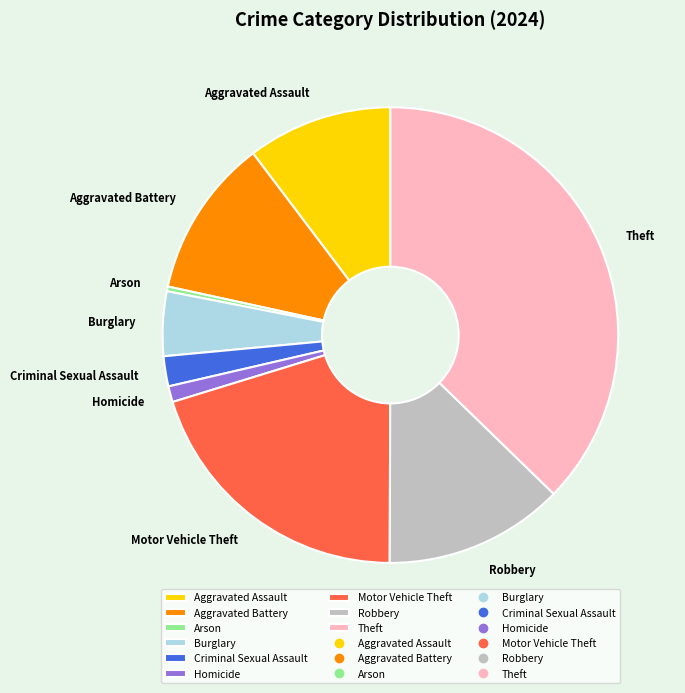

The Theft slice represents 37% of the pie. True or false?

True